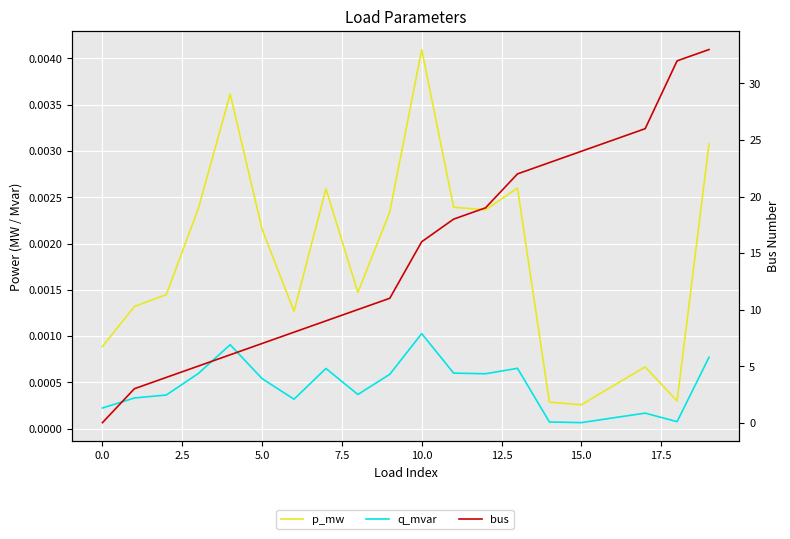

What position from the right is 12?

8